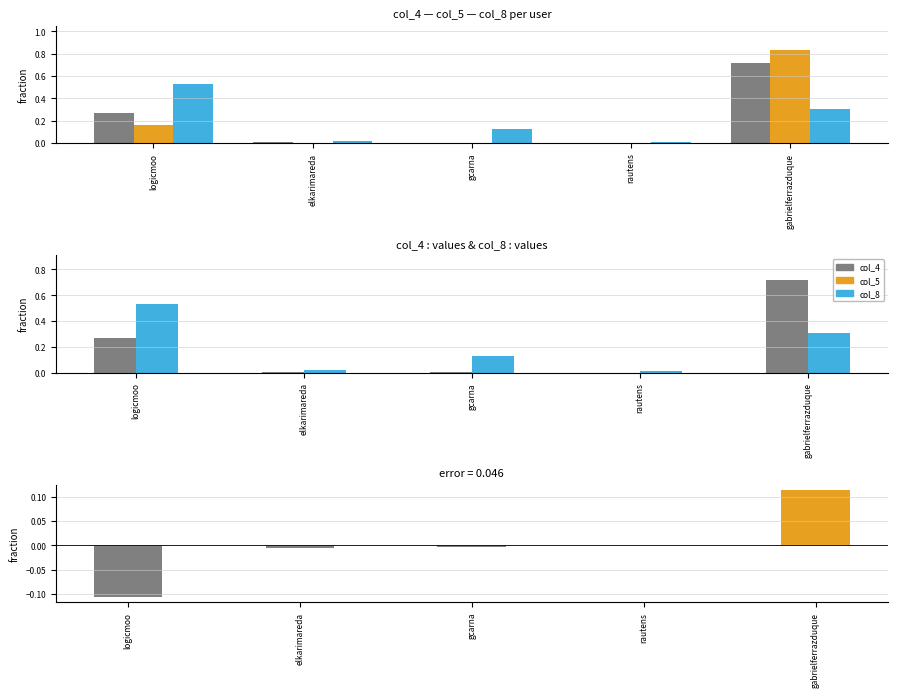

Rank the series at gcarna from lowest to highest value.

col_5 - col_4, col_5, col_4, col_8